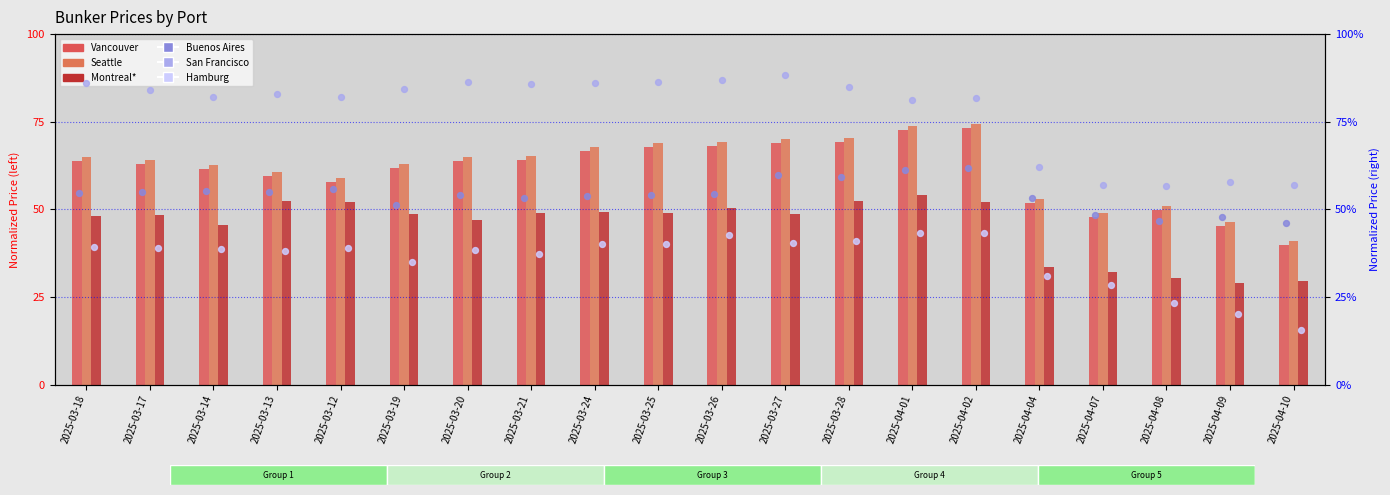

Which series contains the lowest Y value?

Hamburg